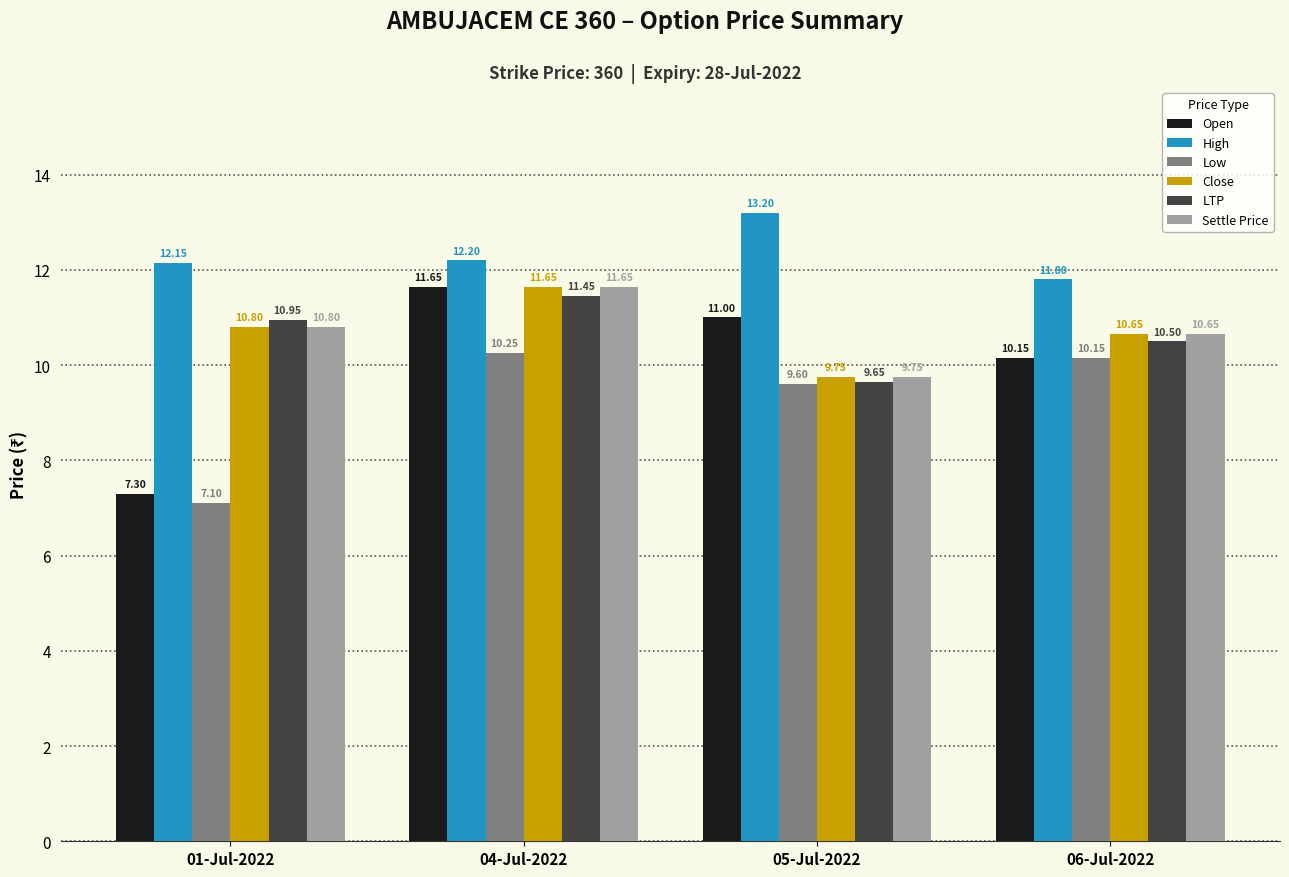

What is the average value of the High series?

12.3